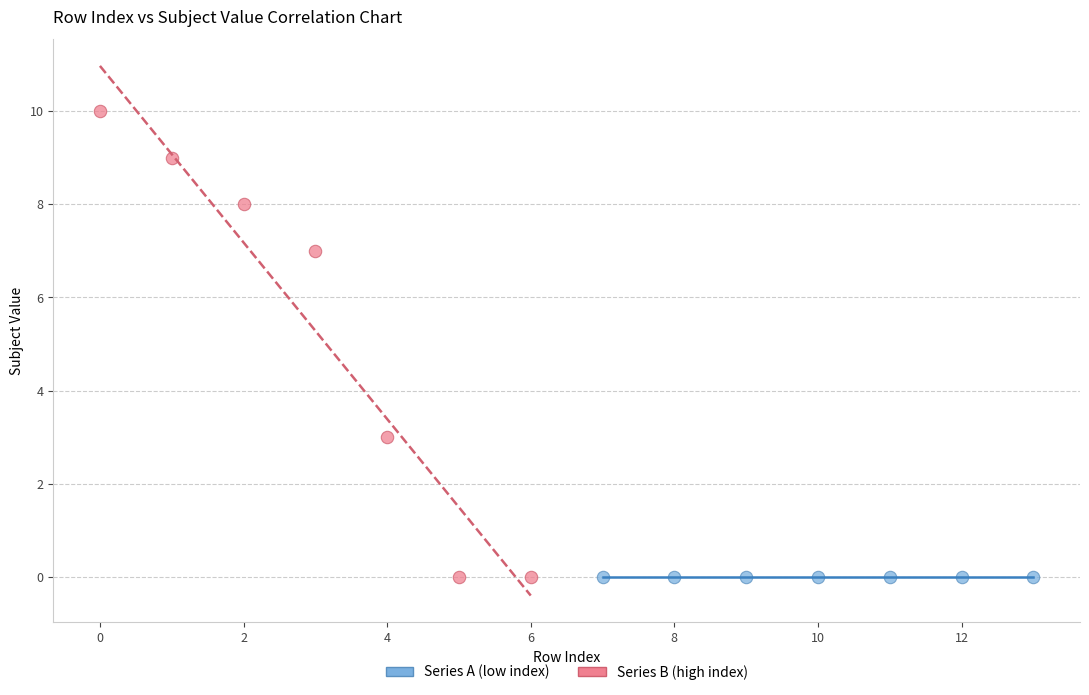

Which series contains the highest Y value?

Series B (high index)